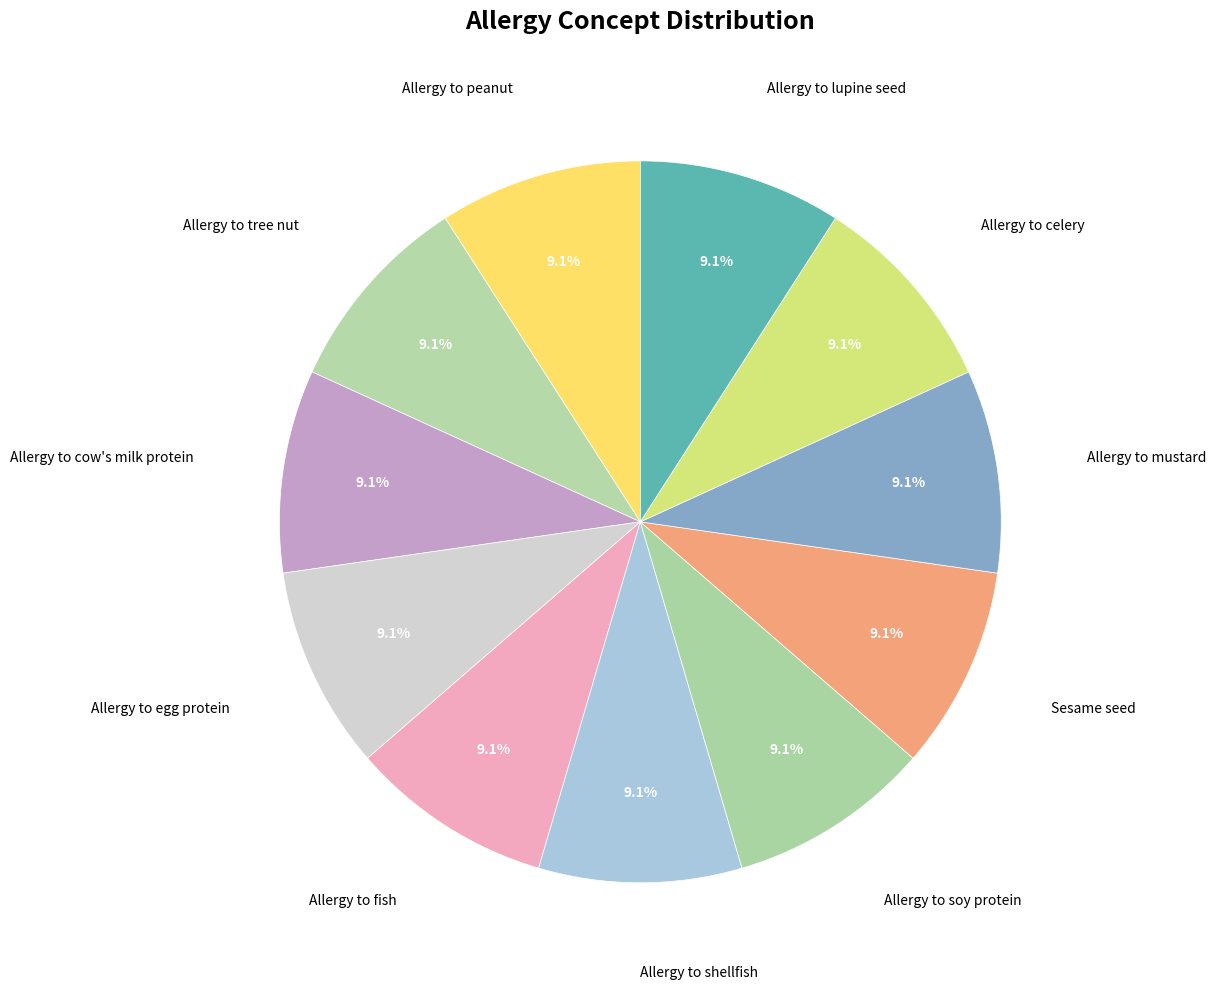

To the nearest percent, what portion does Allergy to mustard represent?

9%